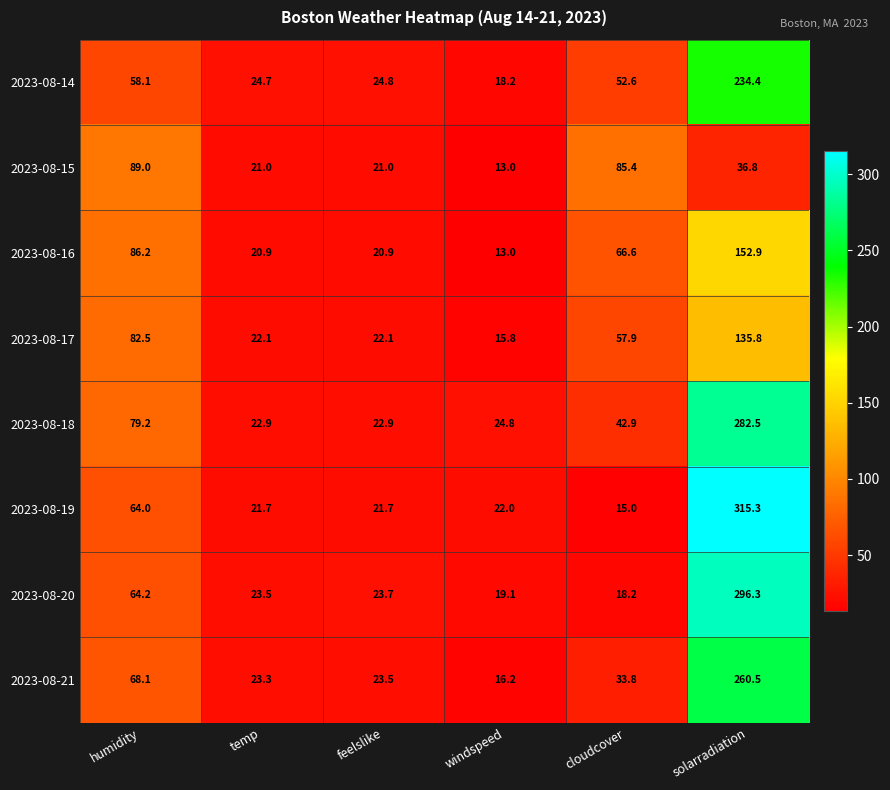

The value of 2023-08-14 at humidity is 58.1. True or false?

True